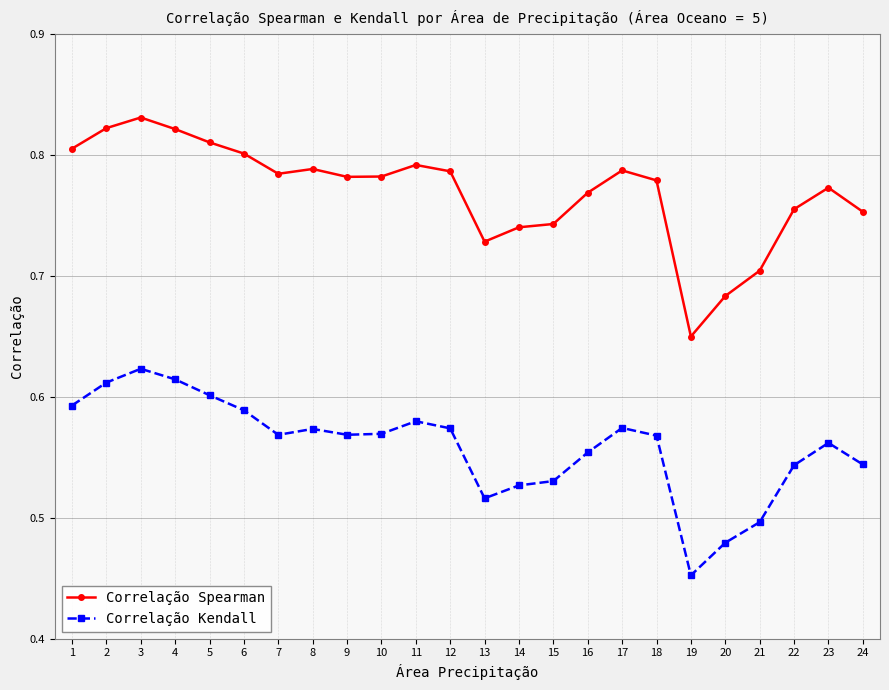

At how many categories does at least one series exceed 0?

24